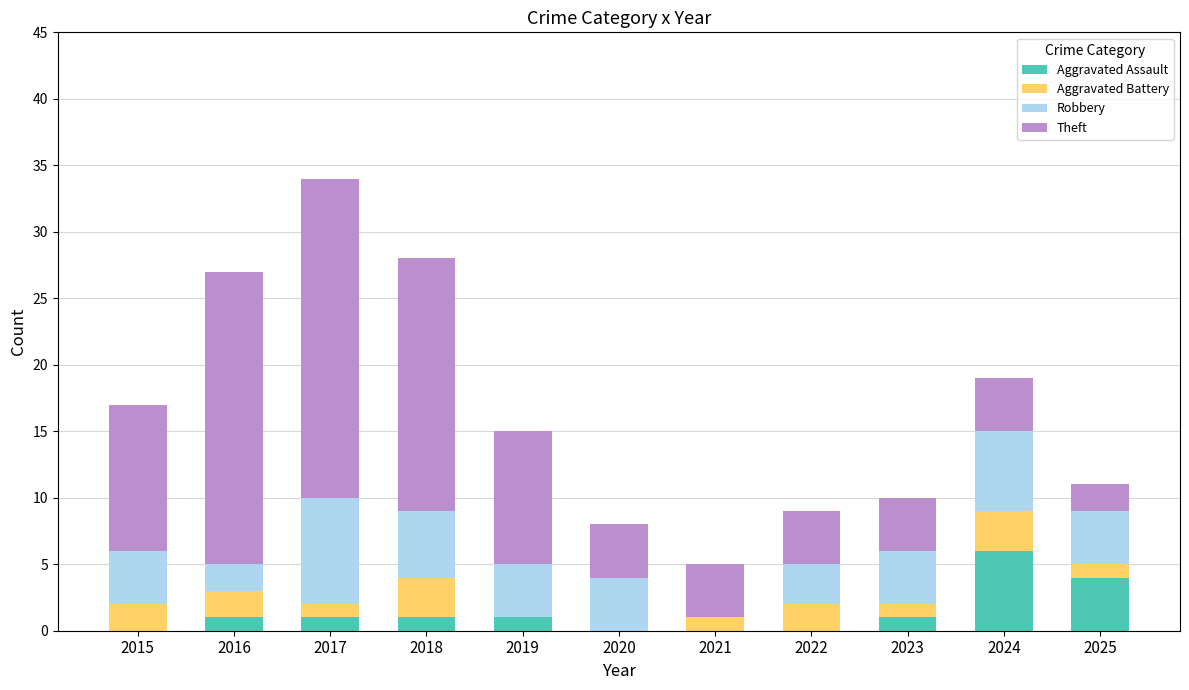

At which category is the sum across all series the highest?

2017